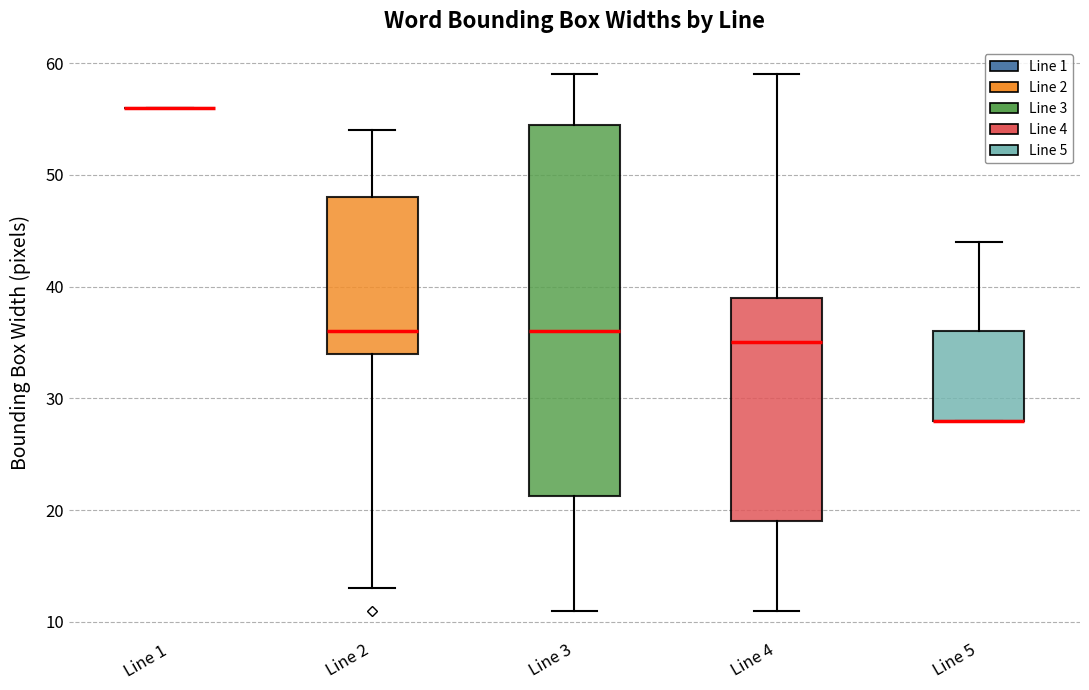

Where is the lower edge of the box for Line 4 on the y-axis? The values are not printed on the chart, so give them approximately, as read against the axis.

19